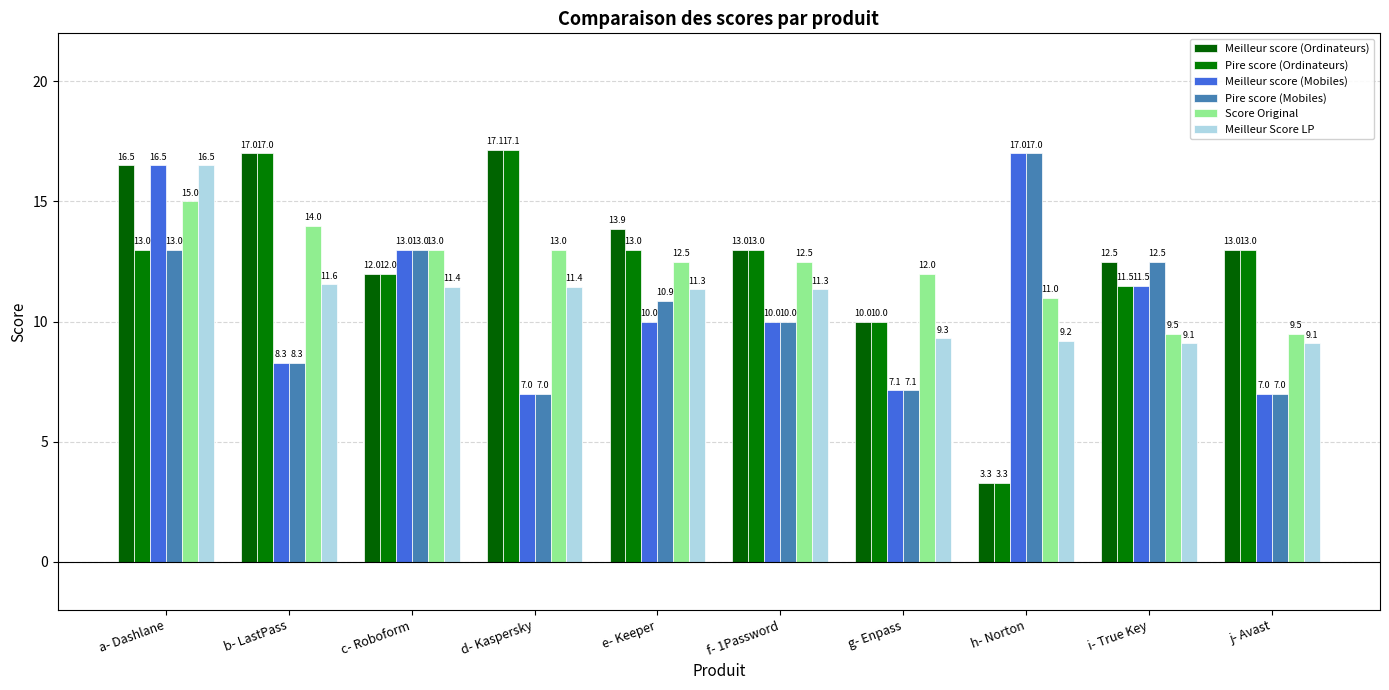

Is the value of Score Original at a- Dashlane greater than the value of Meilleur Score LP at c- Roboform?

Yes